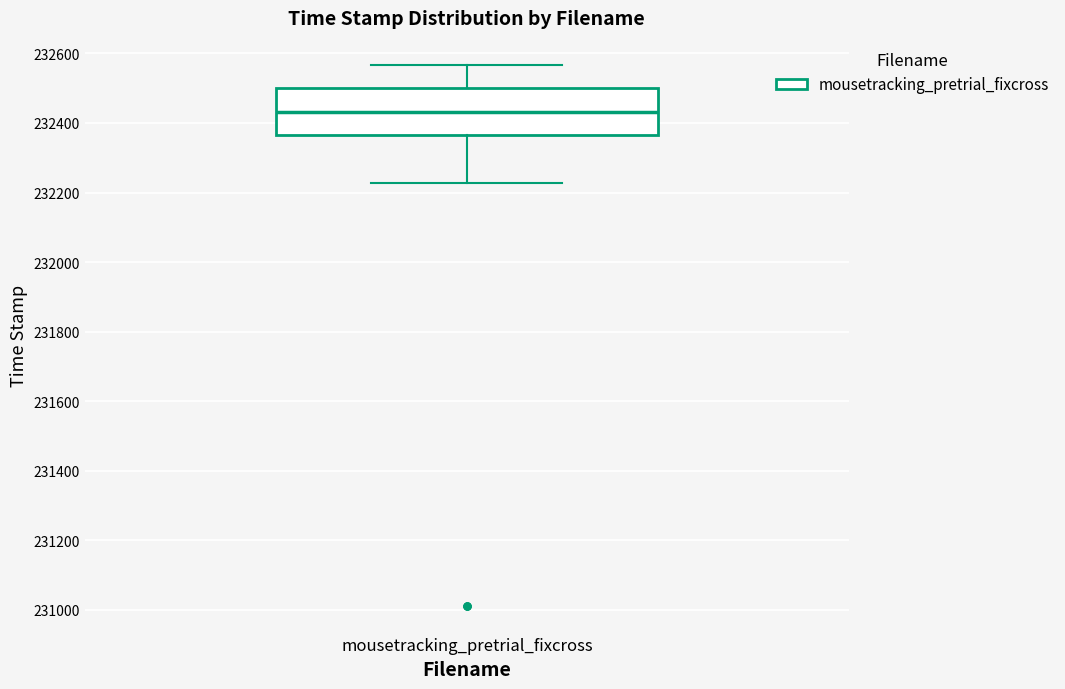

Read this box plot against the y-axis: the position of the median line, the range covered by the box, and the ends of both whiskers. The values are not printed on the chart, so give them approximately, as read against the axis.

median 232440, box 232360 to 232500, whiskers 232220 to 232560